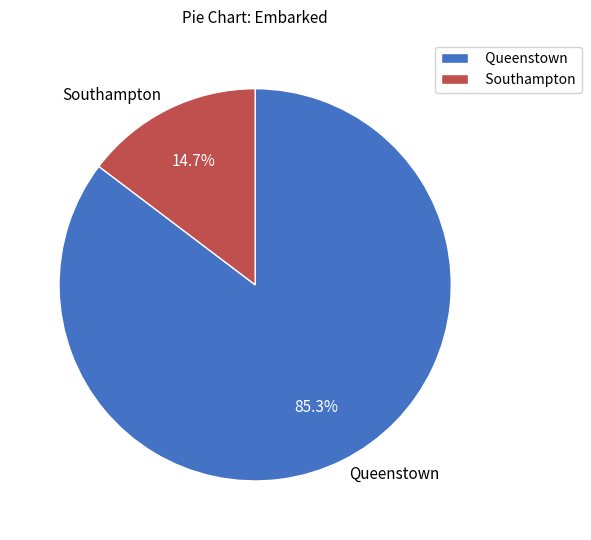

Combined, what portion of the pie is Southampton and Queenstown?

100.0%